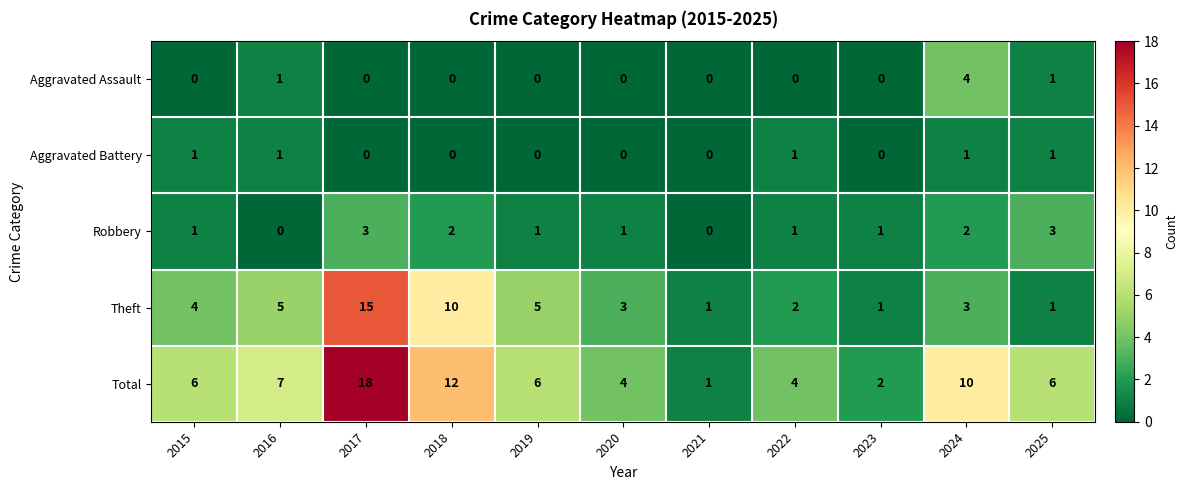

Between 2015 and 2021, which series saw the biggest shift?

Total